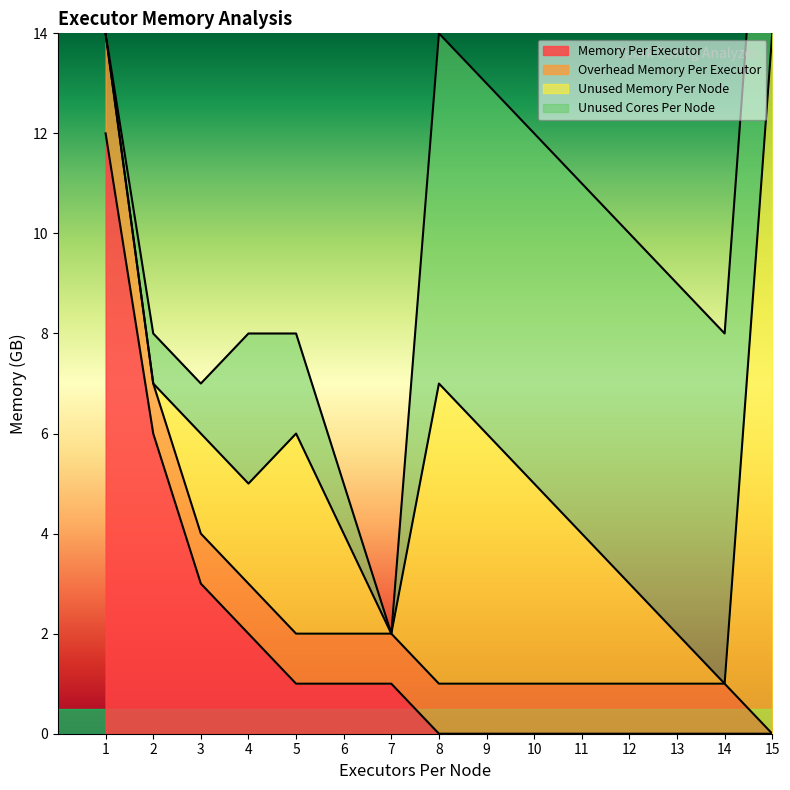

What is the difference between the maximum and minimum values in the Unused Memory Per Node series?

14